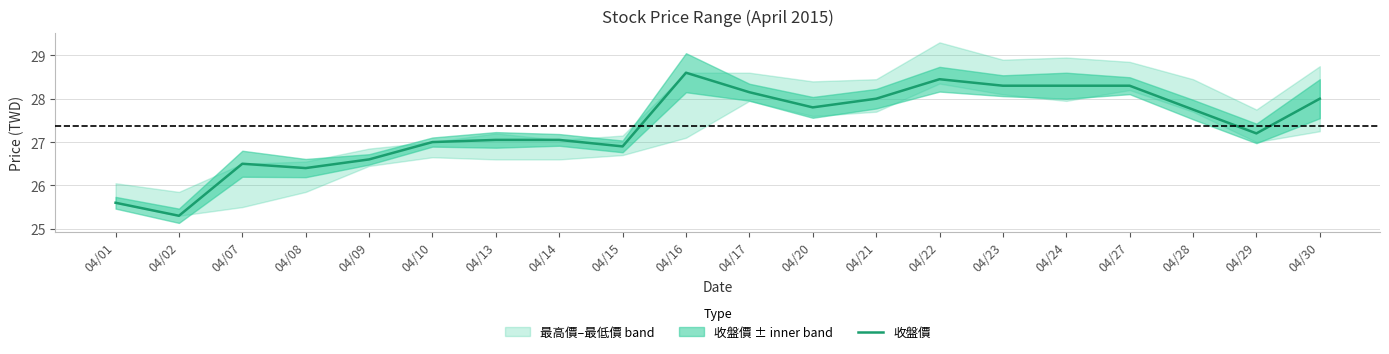

True or false: there are more than 1 points higher than both neighbors.

True